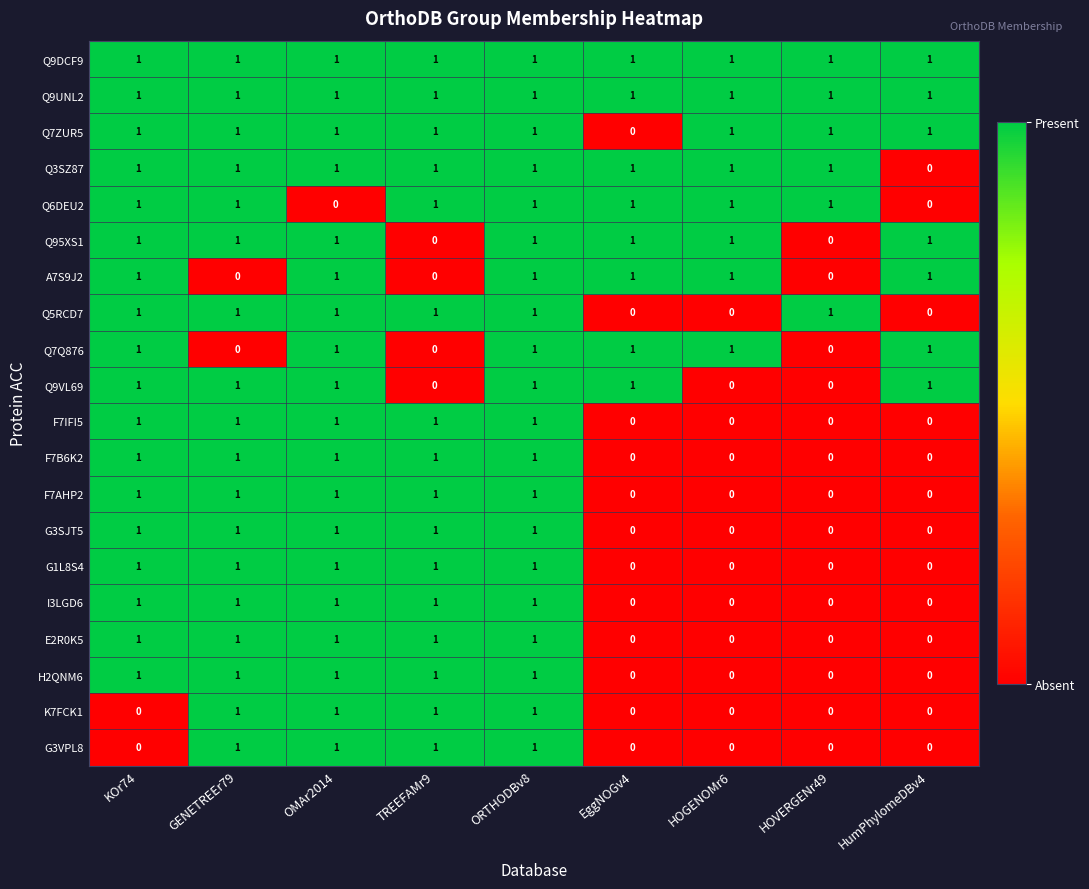

What is the spread (max minus min) of values at TREEFAMr9?

1